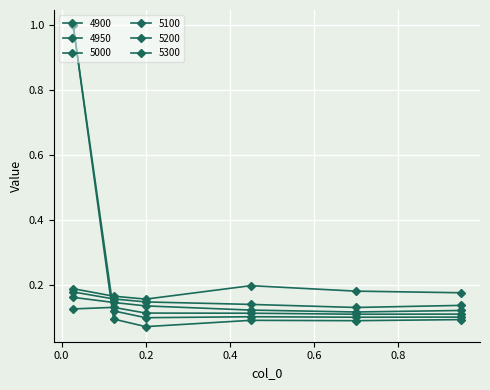

How many lines are shown in the chart?

6